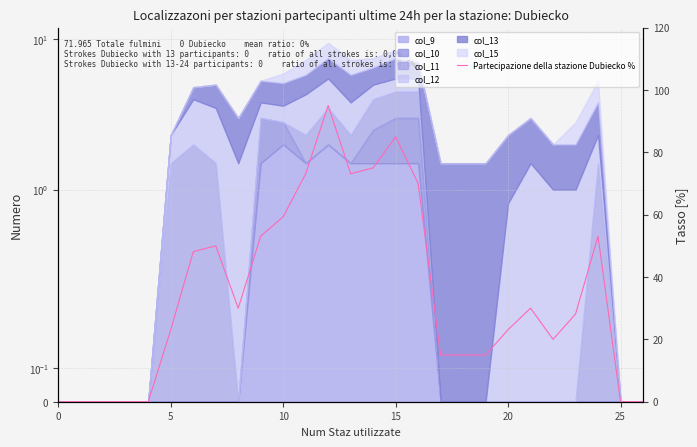

Reading right to left, what are all the values shown in this chart?

0.0	0.0	53.1	28.1	20.0	30.0	23.1	15.0	15.0	15.0	70.0	85.0	75.0	73.1	95.0	73.1	59.3	53.1	30.0	50.0	48.1	23.1	0.0	0.0	0.0	0.0	0.0